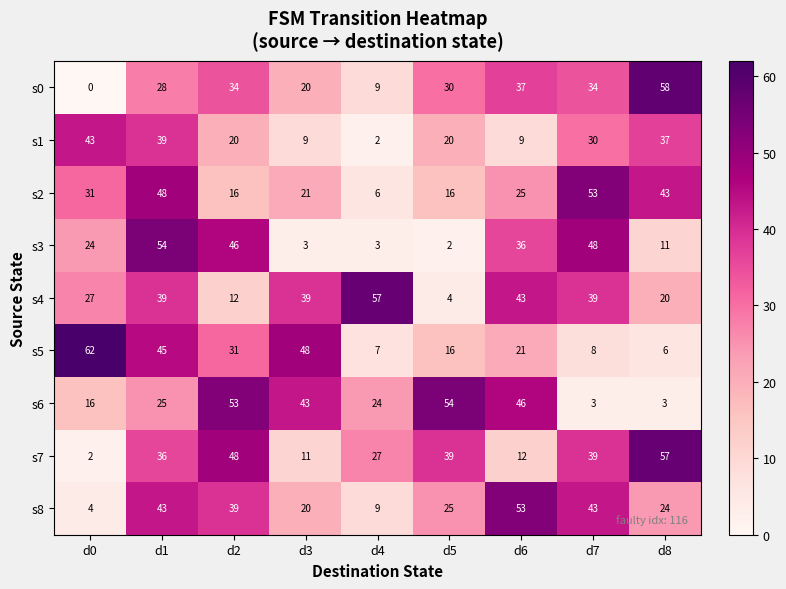

Which category has the highest value across all series?

d0